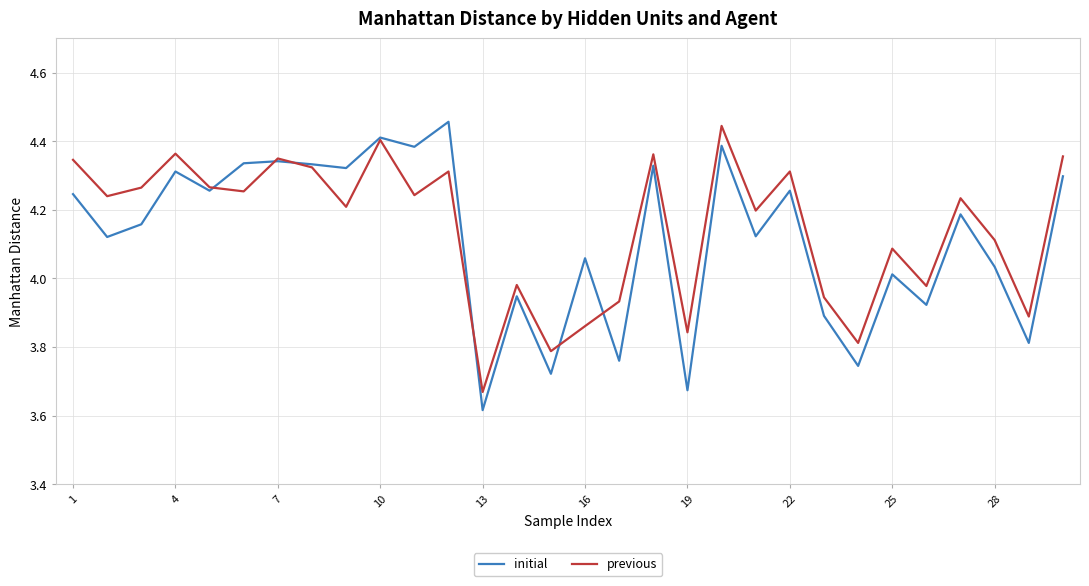

Which category has the lowest value in the initial series?

13